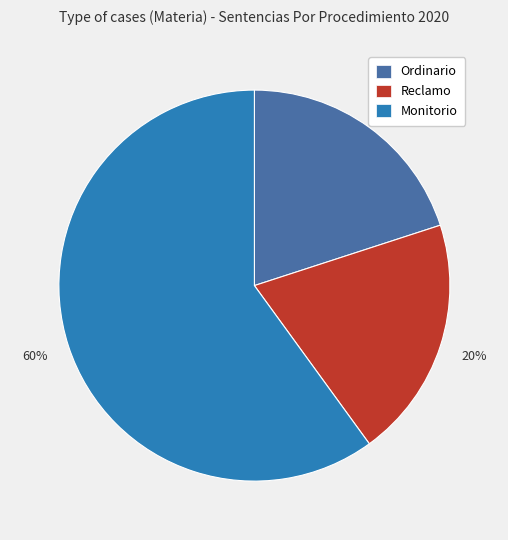

To the nearest percent, what is the average slice percentage?

33%